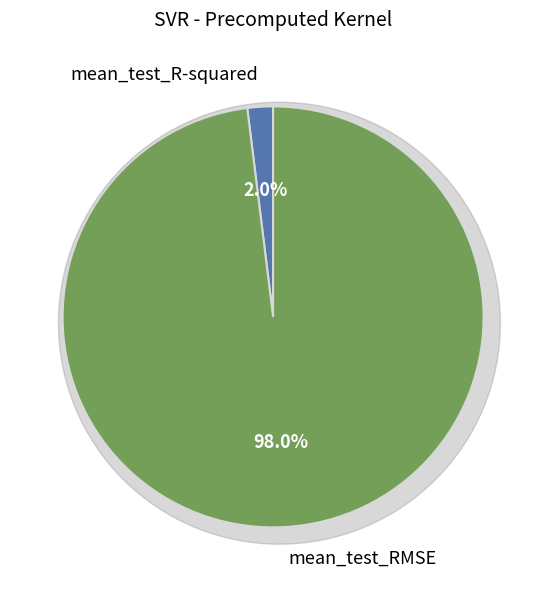

Do mean_test_RMSE and mean_test_R-squared together represent more than half of the pie?

Yes